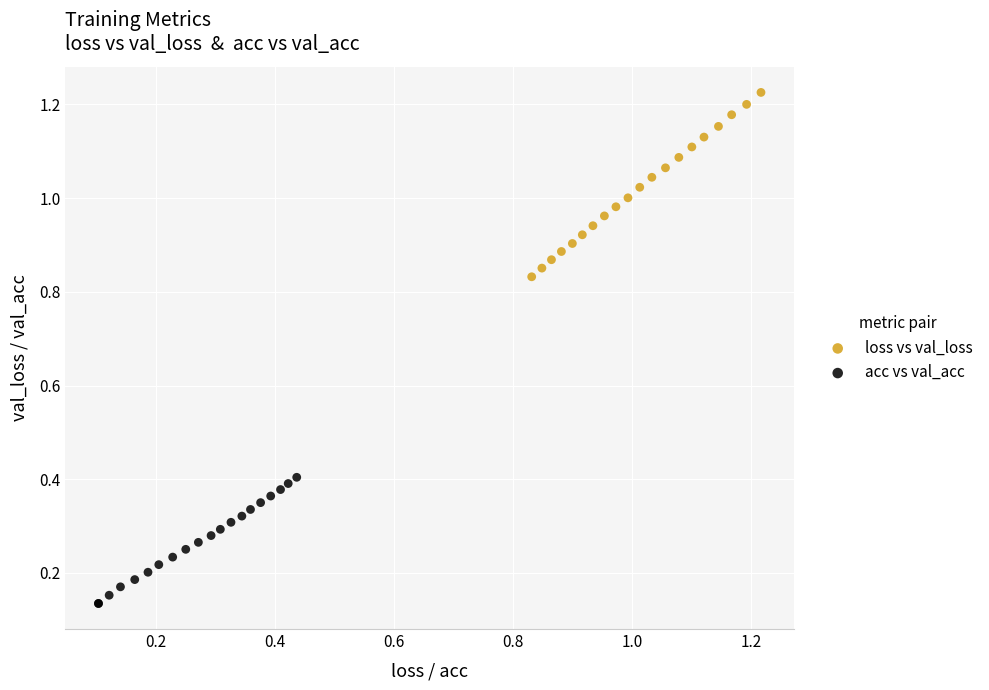

Which series has the largest Y range (max minus min)?

loss vs val_loss